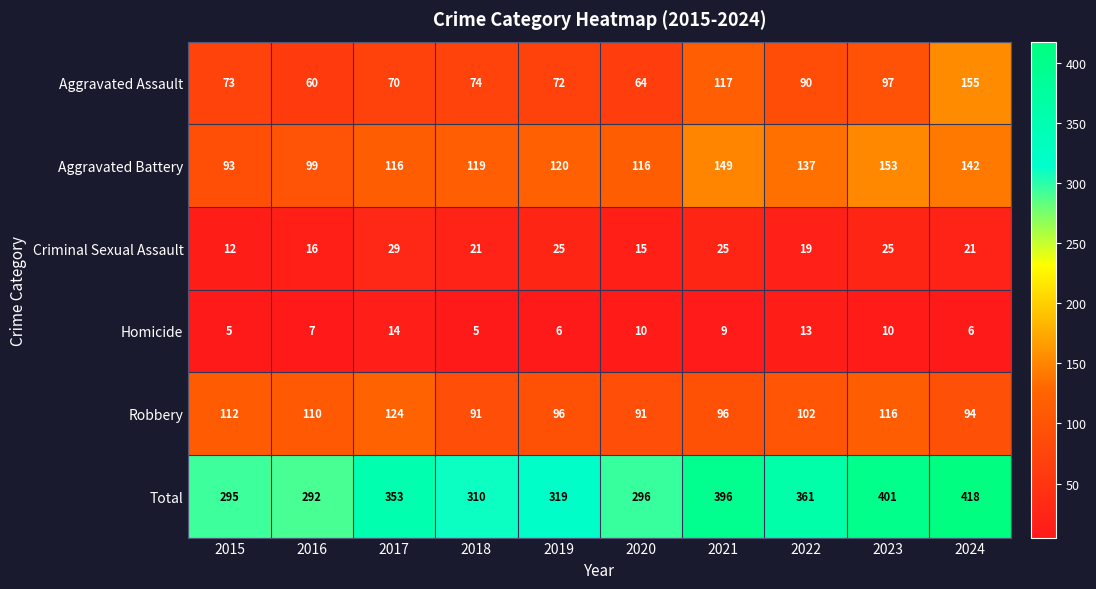

What is the difference between the highest and lowest values at 2015?

290